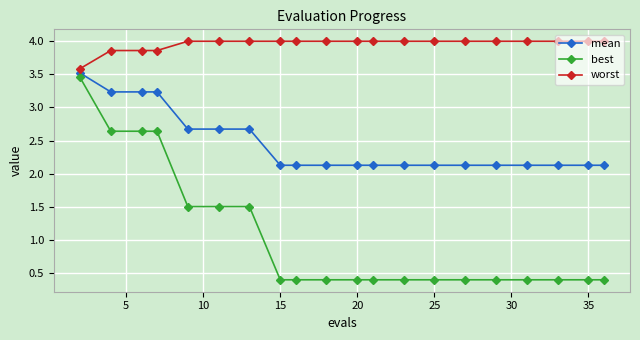

Rank the series by their average value, from lowest to highest.

best, mean, worst